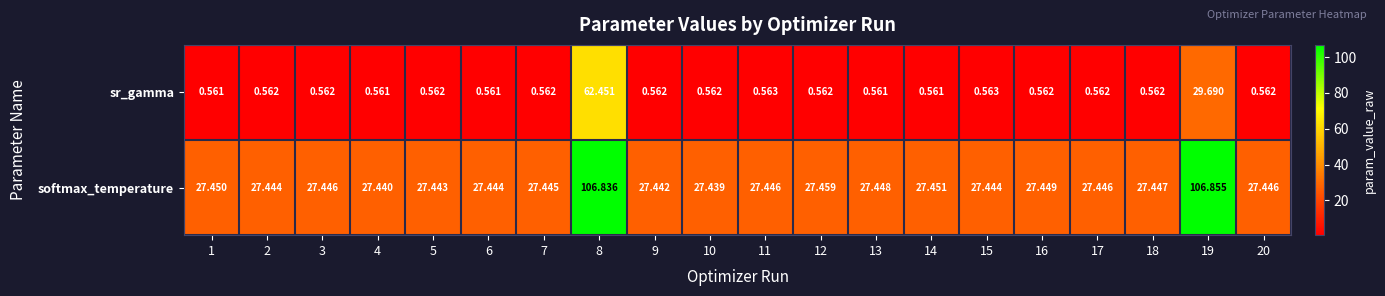

Is the value of sr_gamma at 8 greater than the value of softmax_temperature at 16?

Yes